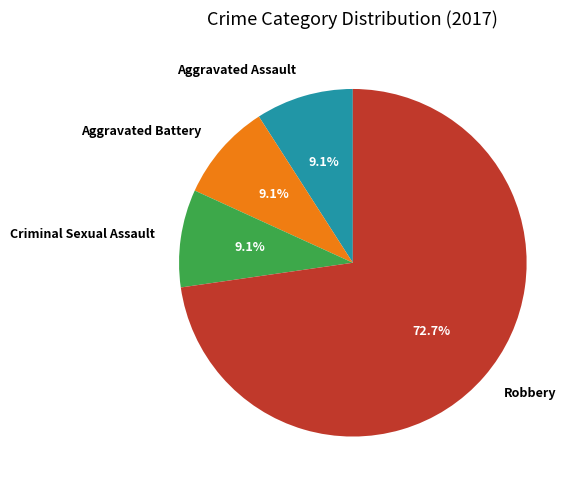

Which slice is the largest?

Robbery